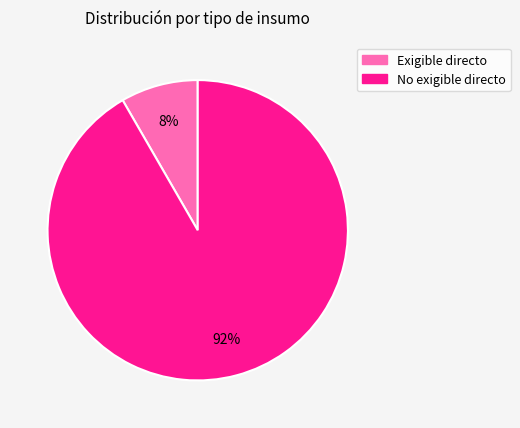

To the nearest percent, what is the average slice percentage?

50%